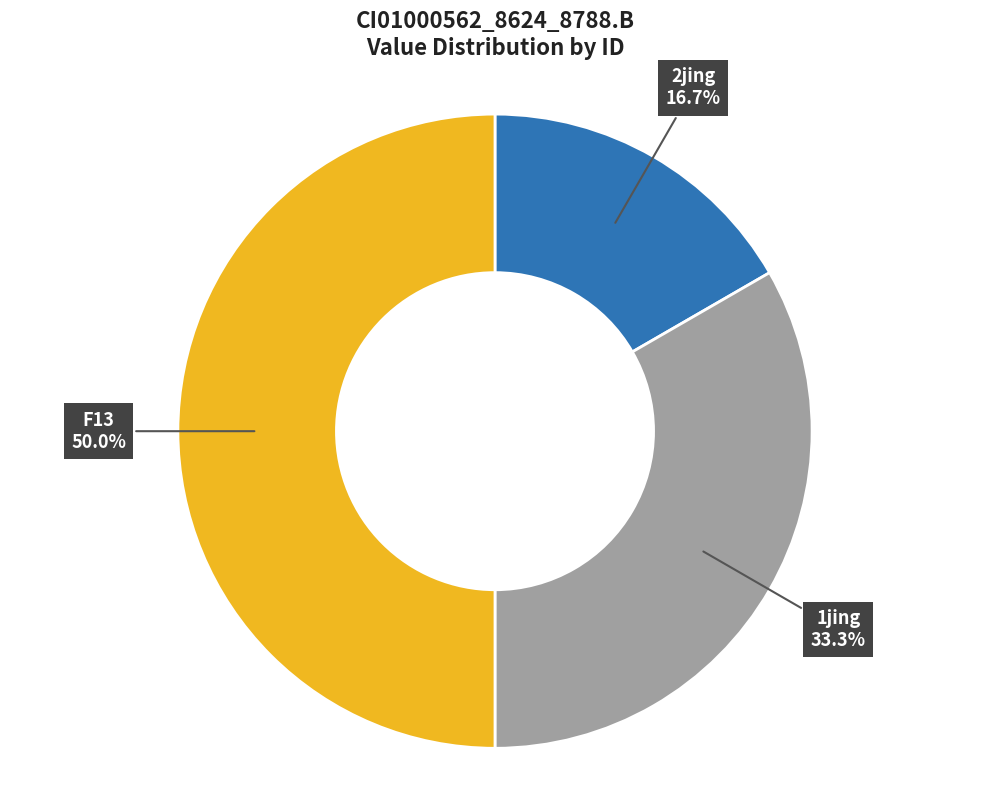

How many segments does this pie chart have?

3